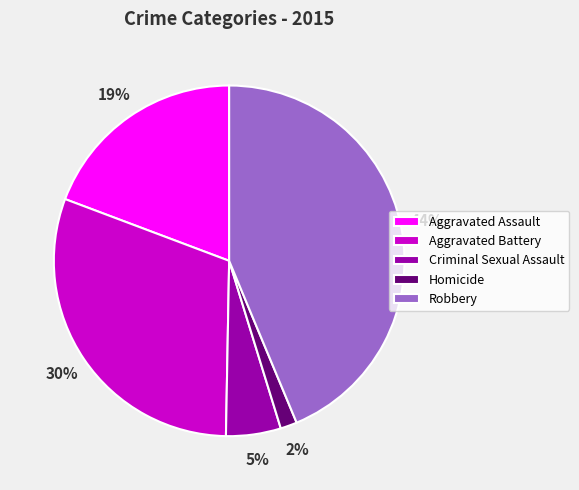

To the nearest percent, what is the difference between the largest and smallest slice percentages?

42%